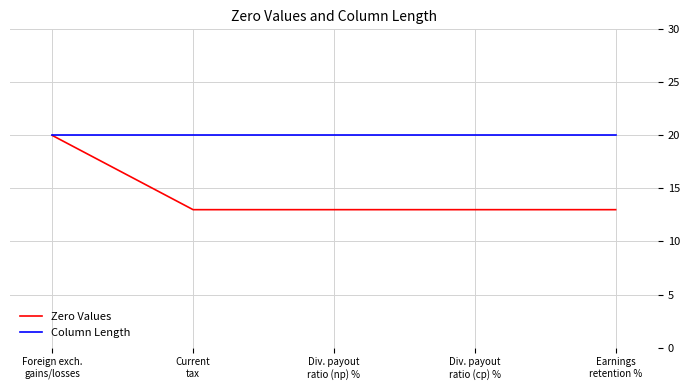

What is the minimum value for Column Length?

20